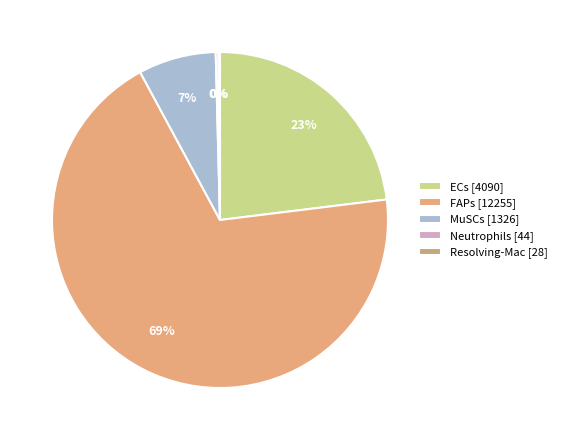

Count the number of slices in the pie.

5